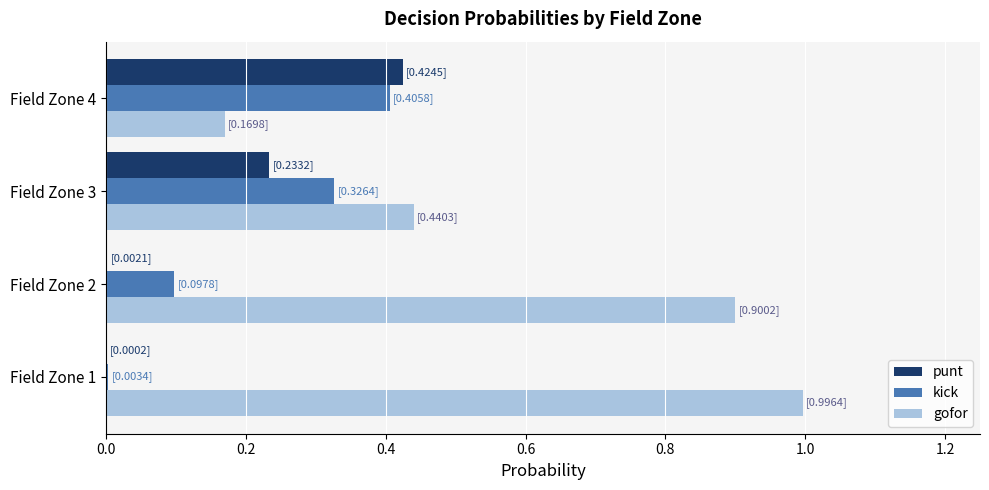

How many data points does each series have?

4